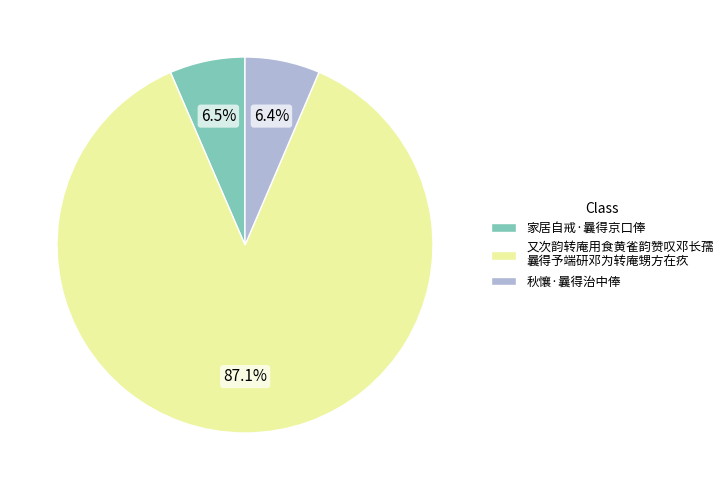

Is there any slice that represents more than half of the pie?

Yes